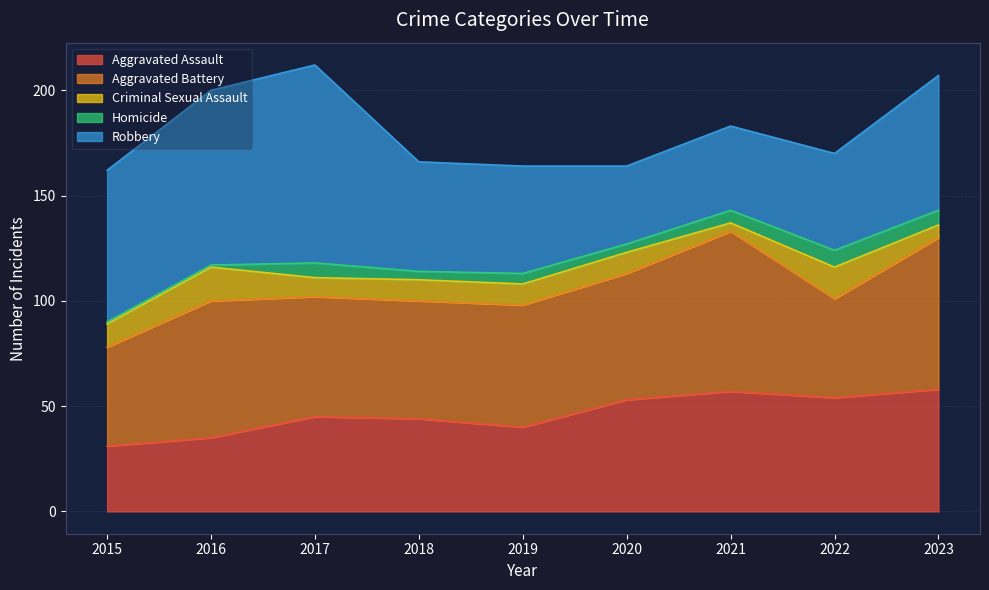

At 2016, list the series in order from smallest to largest.

Homicide, Criminal Sexual Assault, Aggravated Assault, Aggravated Battery, Robbery